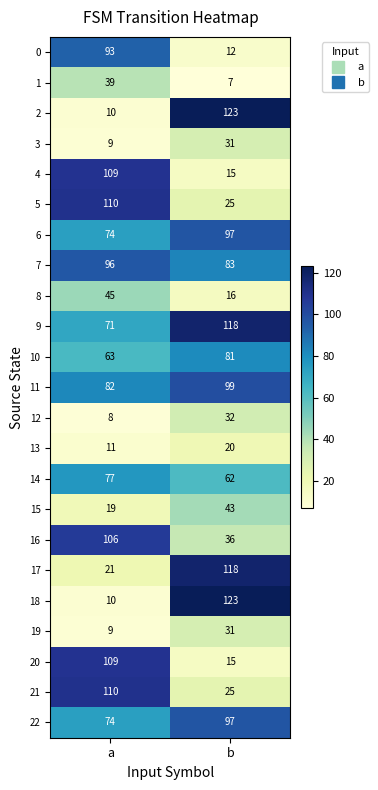

True or false: 2 has a value of 10 at a.

True